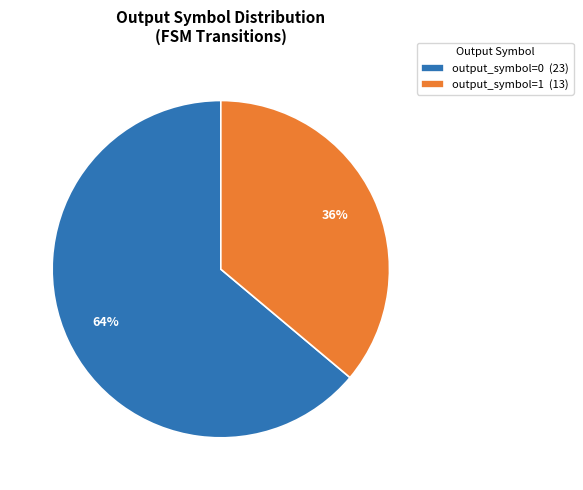

To the nearest percent, what is the difference between the largest and smallest slice percentages?

28%